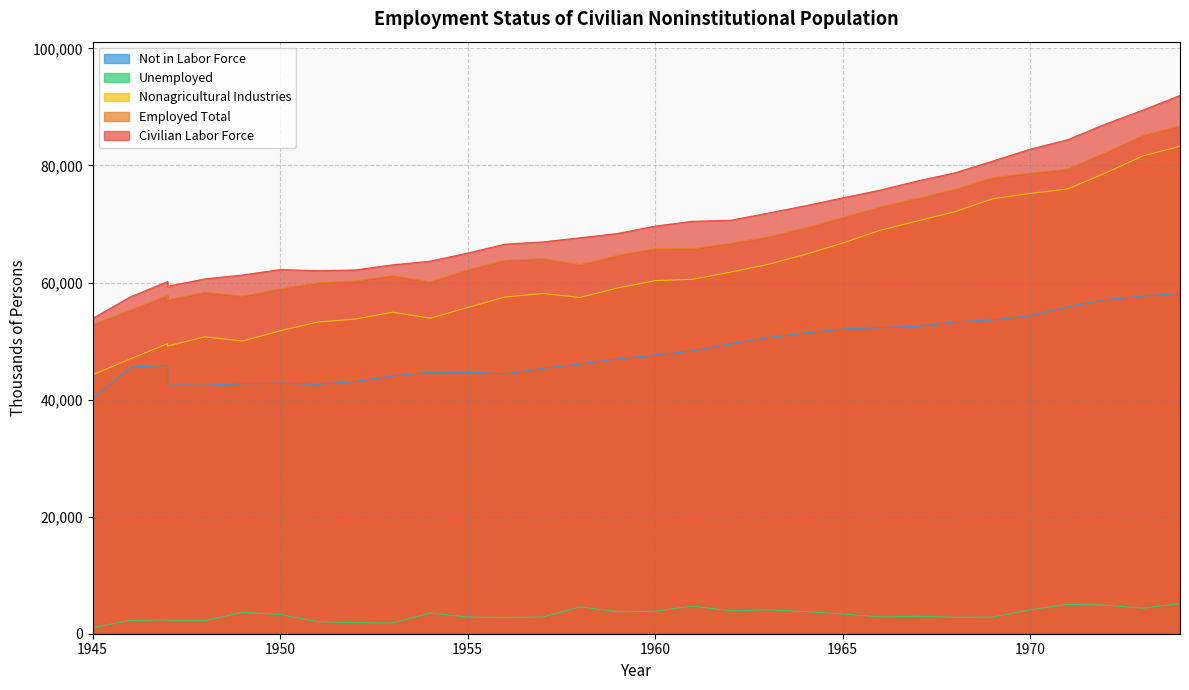

Is it true that Civilian Labor Force equals 80734 at 1969?

True